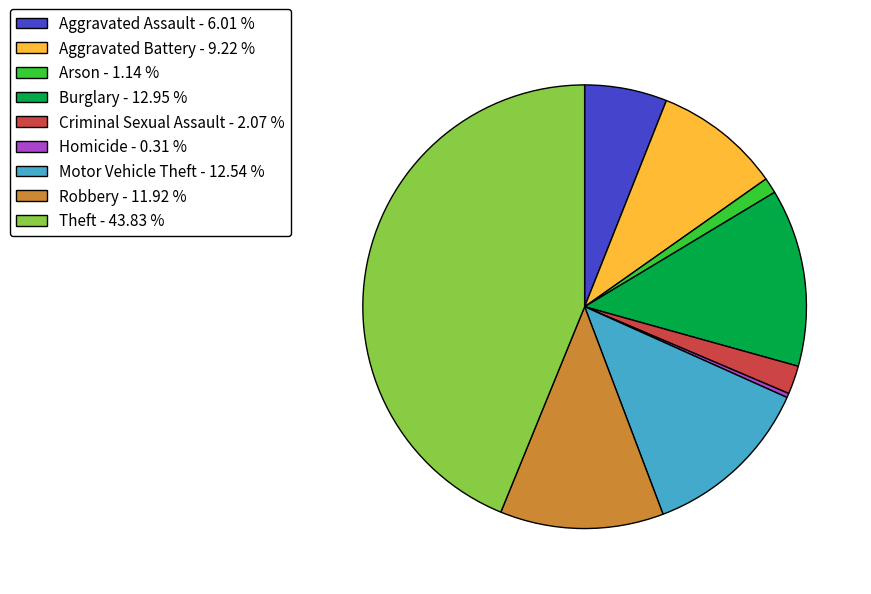

Combined, do Arson - 1.14 % and Burglary - 12.95 % account for over 50%?

No